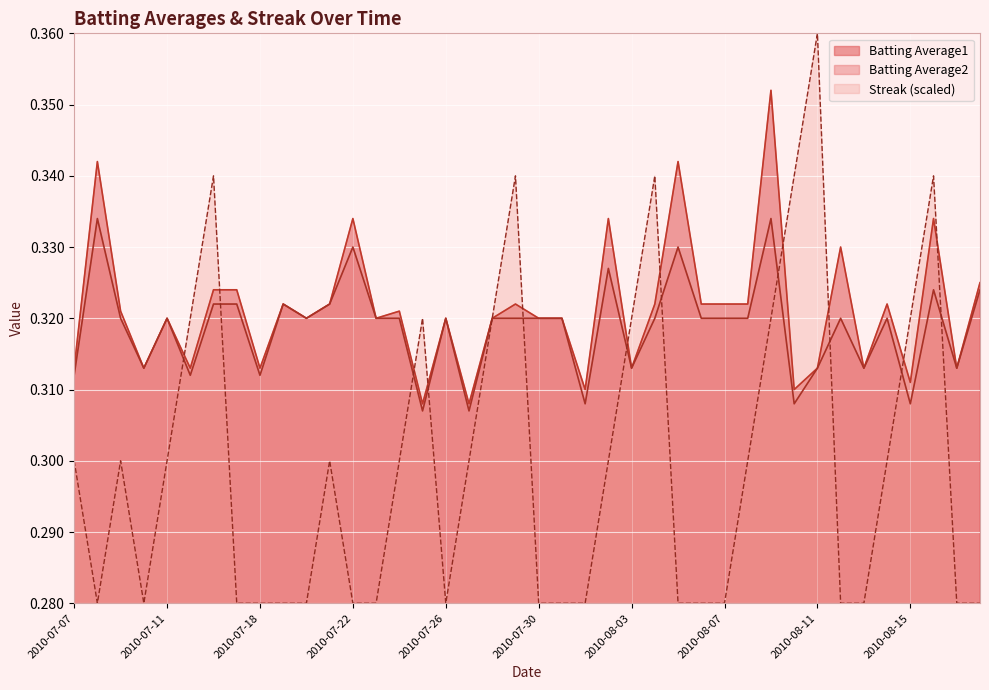

Reading left to right, what are all the values shown in this chart?

Batting Average1: 0.3	0.3	0.3	0.3	0.3	0.3	0.3	0.3	0.3	0.3	0.3	0.3	0.3	0.3	0.3	0.3	0.3	0.3	0.3	0.3	0.3	0.3	0.3	0.3	0.3	0.3	0.3	0.3	0.3	0.3	0.4	0.3	0.3	0.3	0.3	0.3	0.3	0.3	0.3	0.3
Batting Average2: 0.3	0.3	0.3	0.3	0.3	0.3	0.3	0.3	0.3	0.3	0.3	0.3	0.3	0.3	0.3	0.3	0.3	0.3	0.3	0.3	0.3	0.3	0.3	0.3	0.3	0.3	0.3	0.3	0.3	0.3	0.3	0.3	0.3	0.3	0.3	0.3	0.3	0.3	0.3	0.3
Streak: 0.3	0.3	0.3	0.3	0.3	0.3	0.3	0.3	0.3	0.3	0.3	0.3	0.3	0.3	0.3	0.3	0.3	0.3	0.3	0.3	0.3	0.3	0.3	0.3	0.3	0.3	0.3	0.3	0.3	0.3	0.3	0.3	0.4	0.3	0.3	0.3	0.3	0.3	0.3	0.3